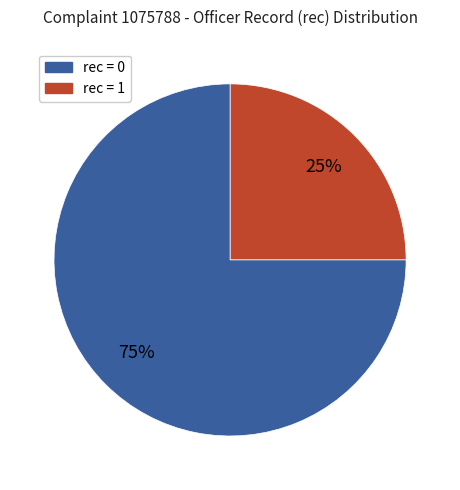

Is there a majority slice in this chart?

Yes